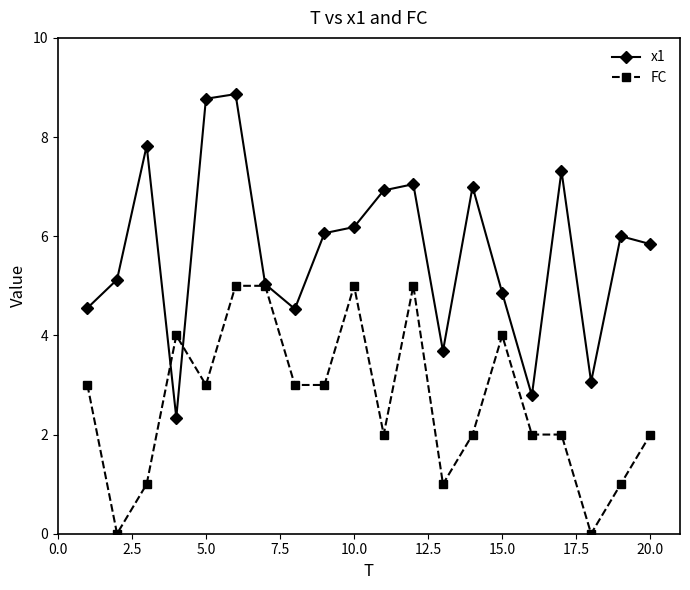

True or false: x1 has more than 1 interior local peaks.

True